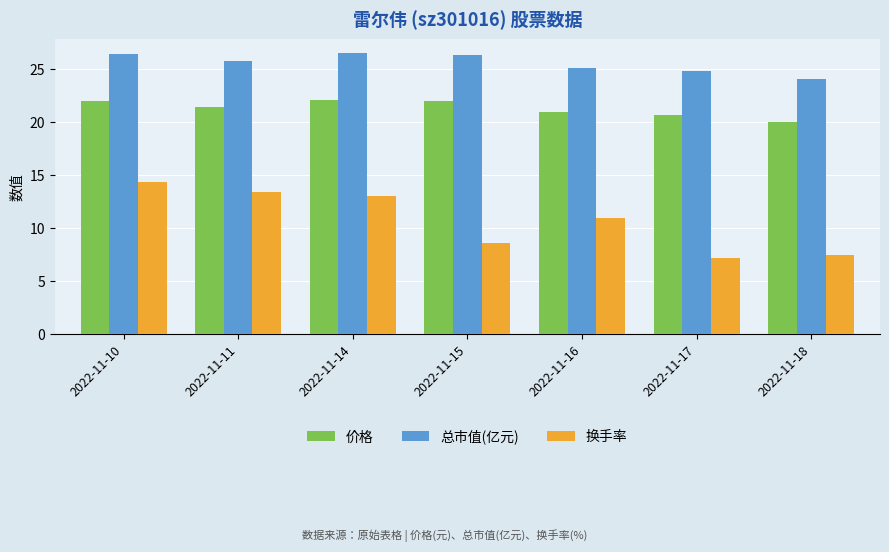

At which label is 换手率 closest to 10?

2022-11-16